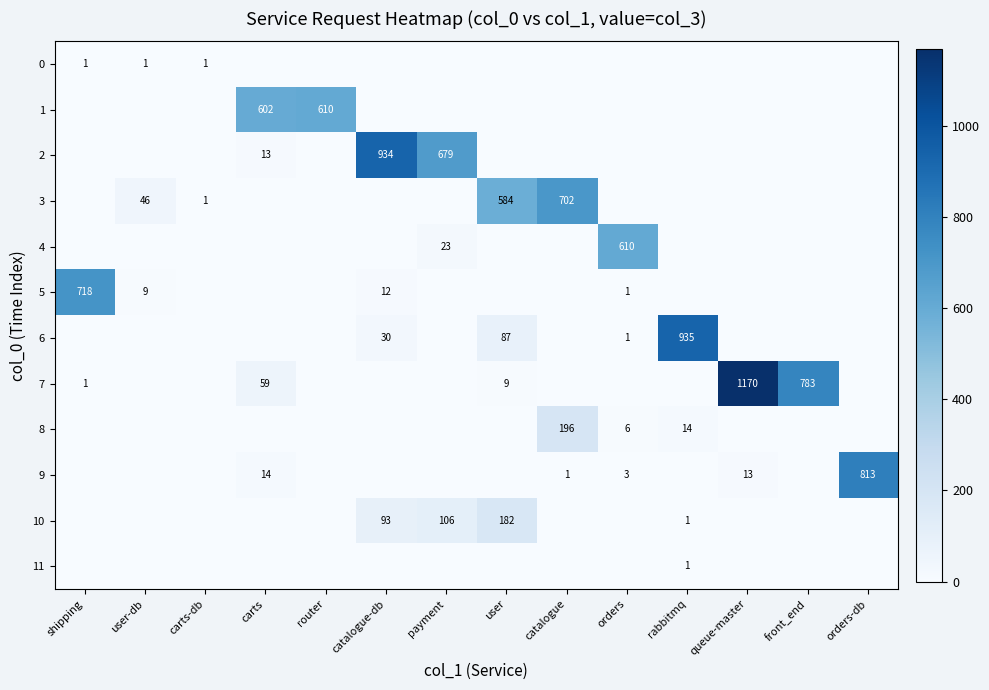

Which series has the largest range (max minus min)?

7